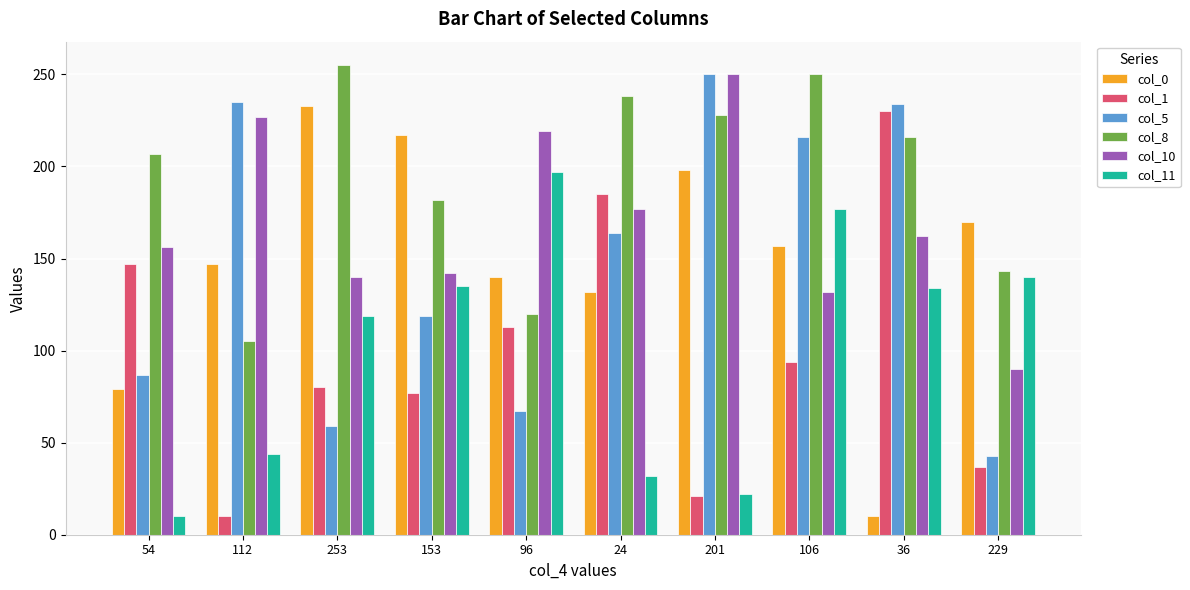

Which series changed the most between 112 and 96?

col_5